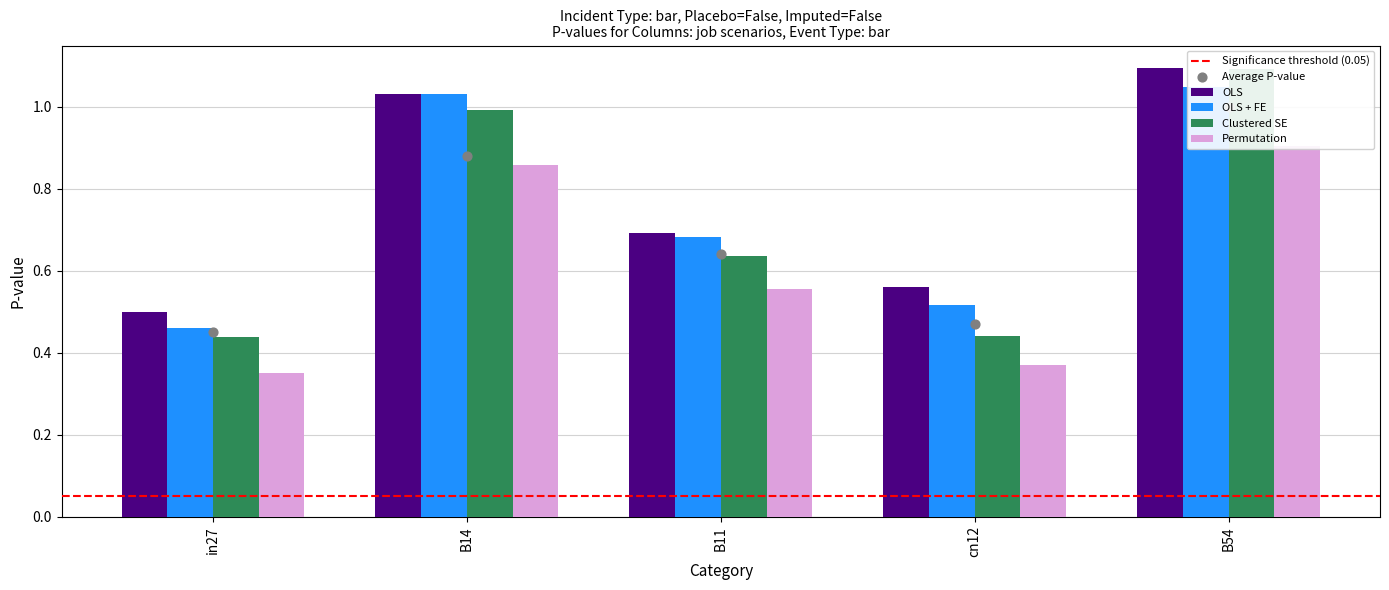

What are all the series names shown in the legend?

OLS, OLS + FE, Clustered SE, Permutation